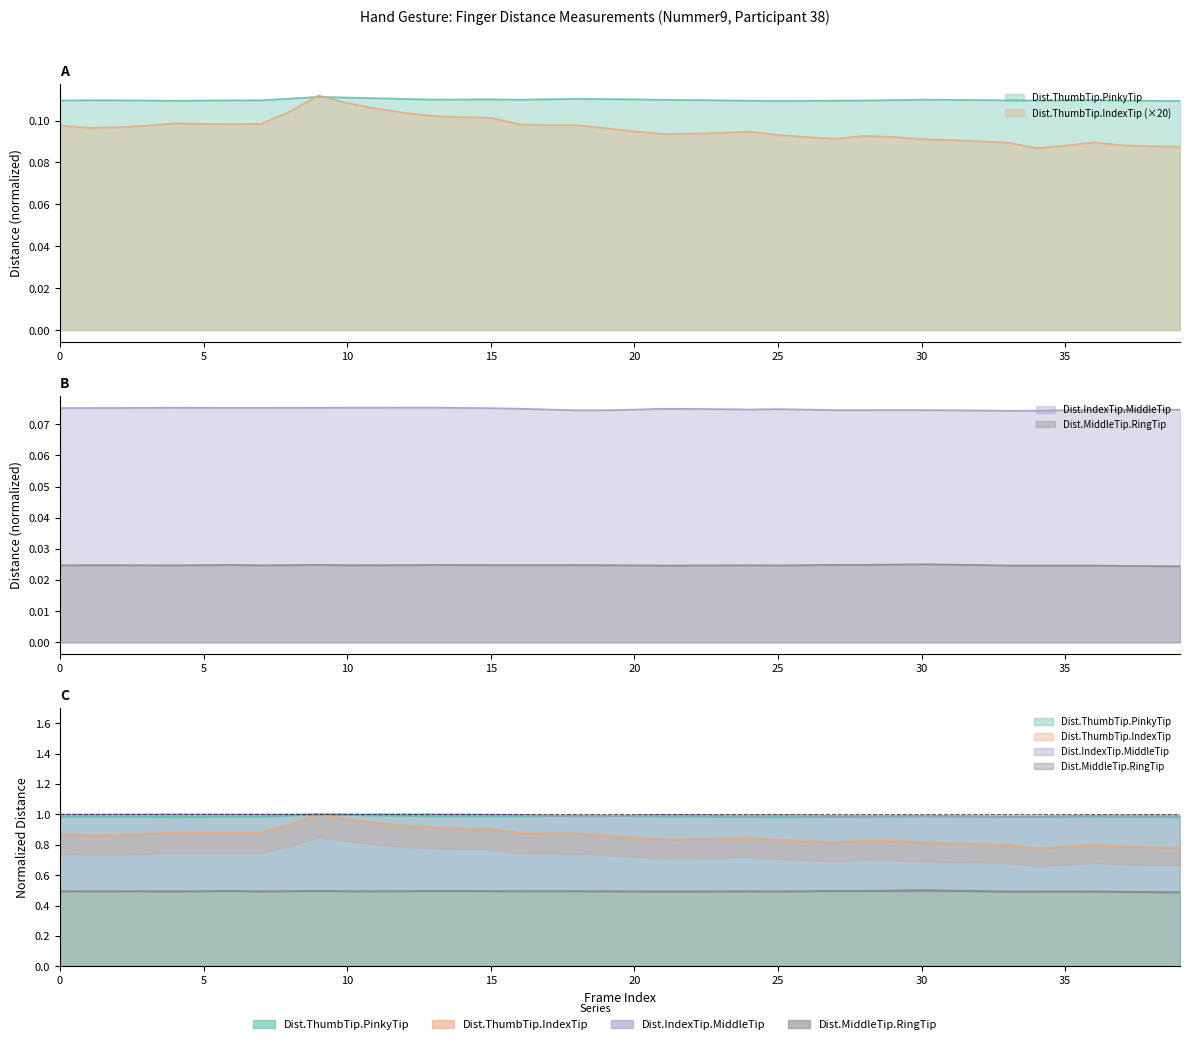

At which category is the sum across all series the highest?

9